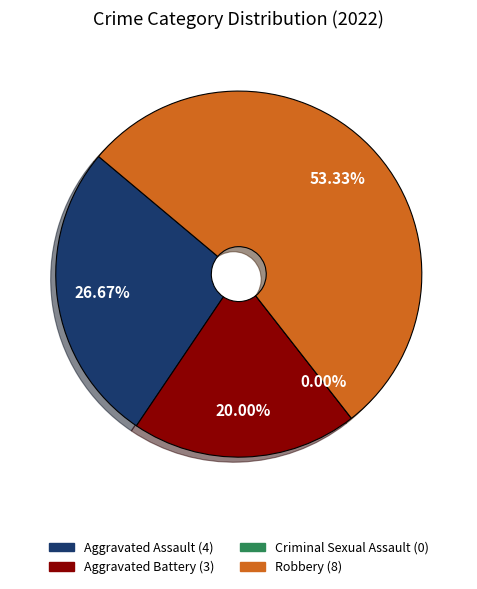

Which category has the biggest portion of the pie?

Robbery